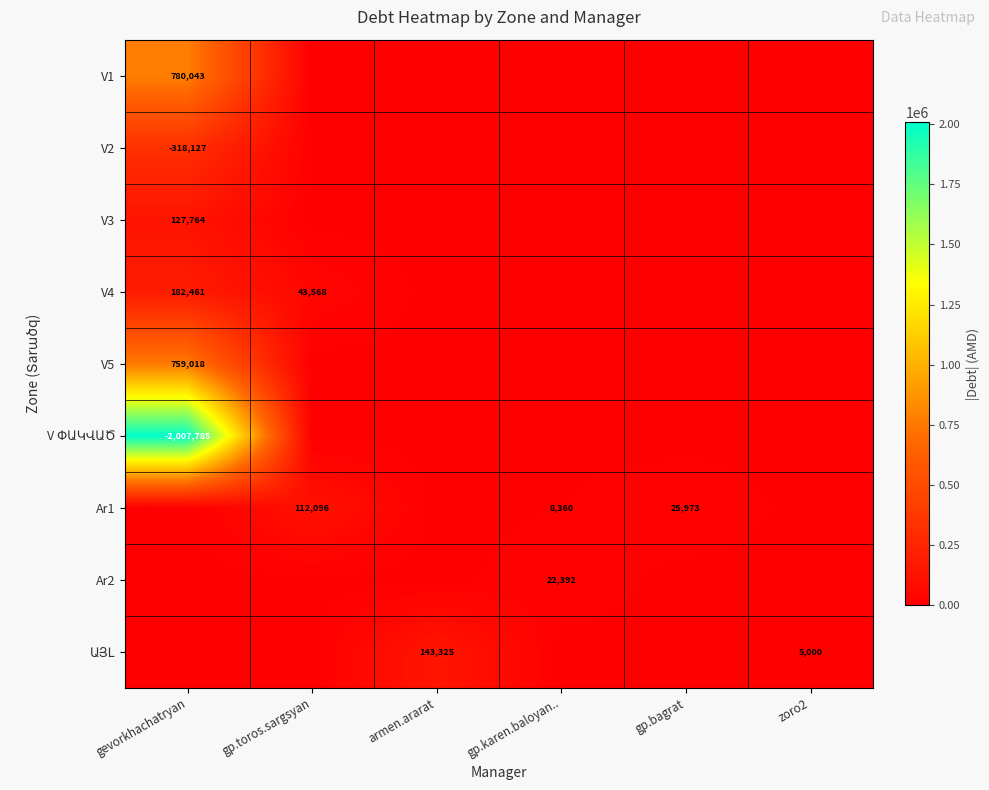

How many values in the Ar2 series exceed 0?

1